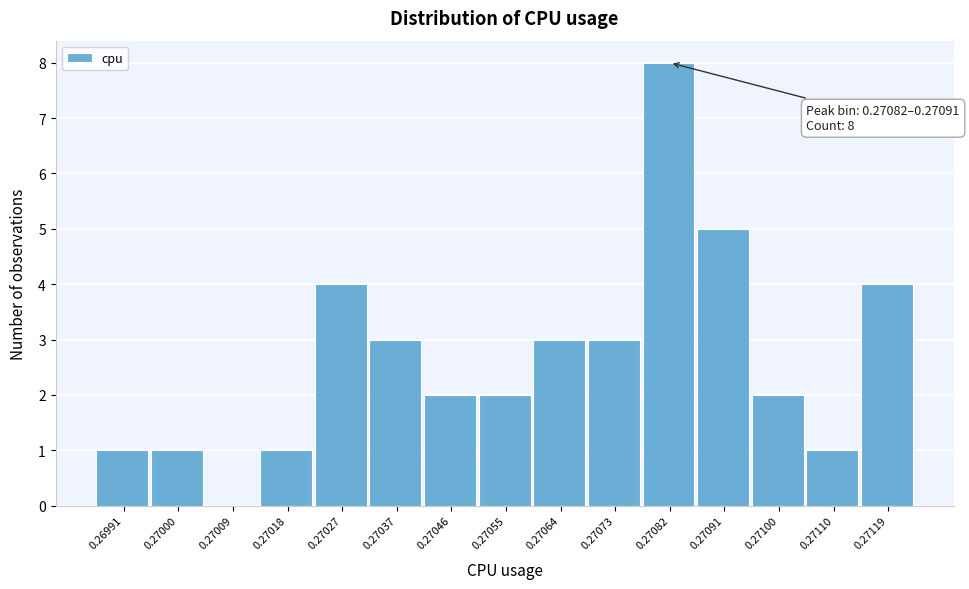

Reading right to left, what are all the values shown in this chart?

0.27119=4	0.27110=1	0.27100=2	0.27091=5	0.27082=8	0.27073=3	0.27064=3	0.27055=2	0.27046=2	0.27037=3	0.27027=4	0.27018=1	0.27009=0	0.27000=1	0.26991=1